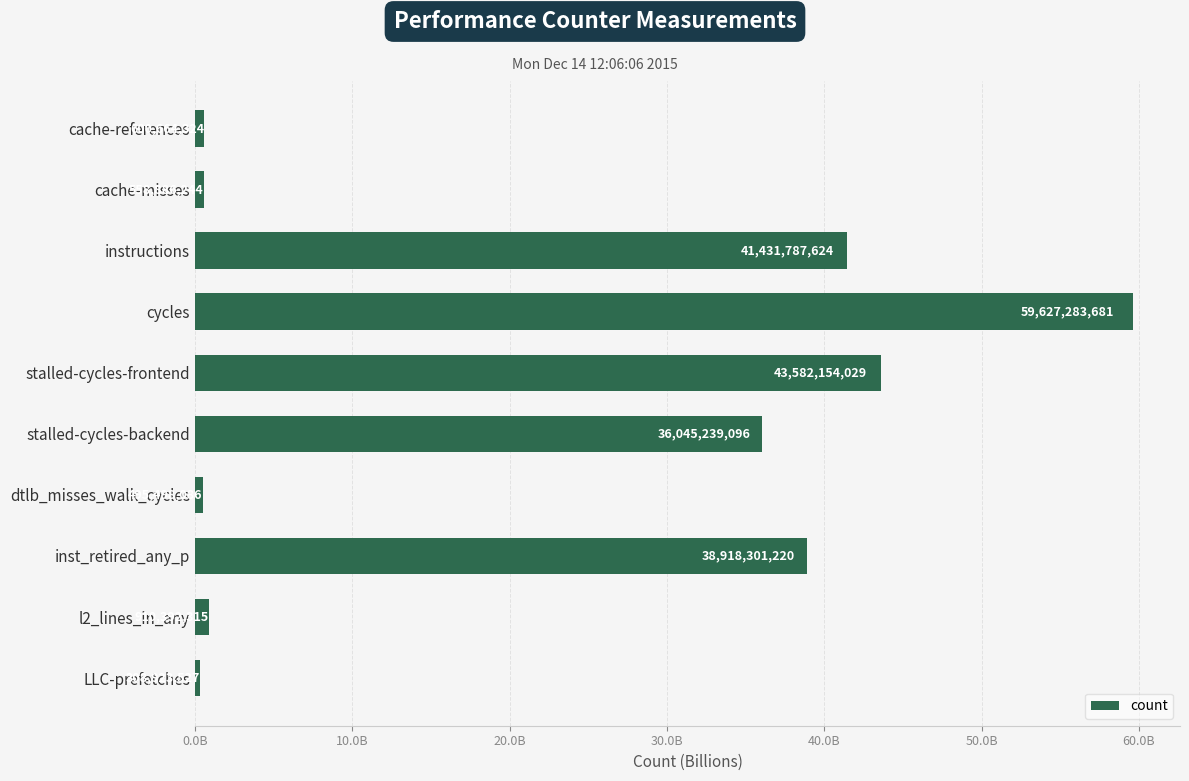

Are the bars horizontal?

Yes